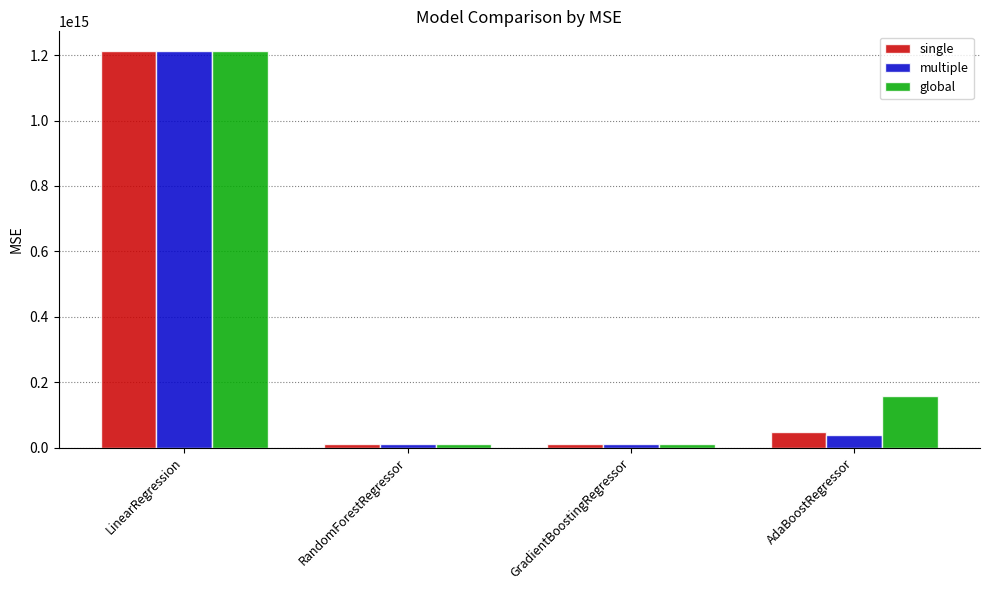

What is the label of the 4th bar from the left?

AdaBoostRegressor